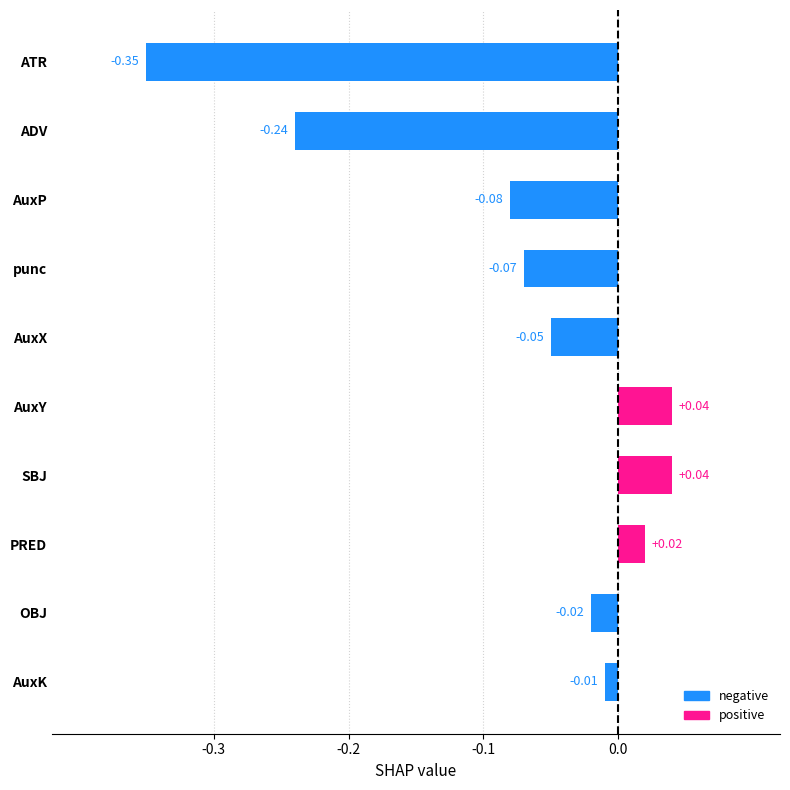

What is the sum of all values?

-0.7